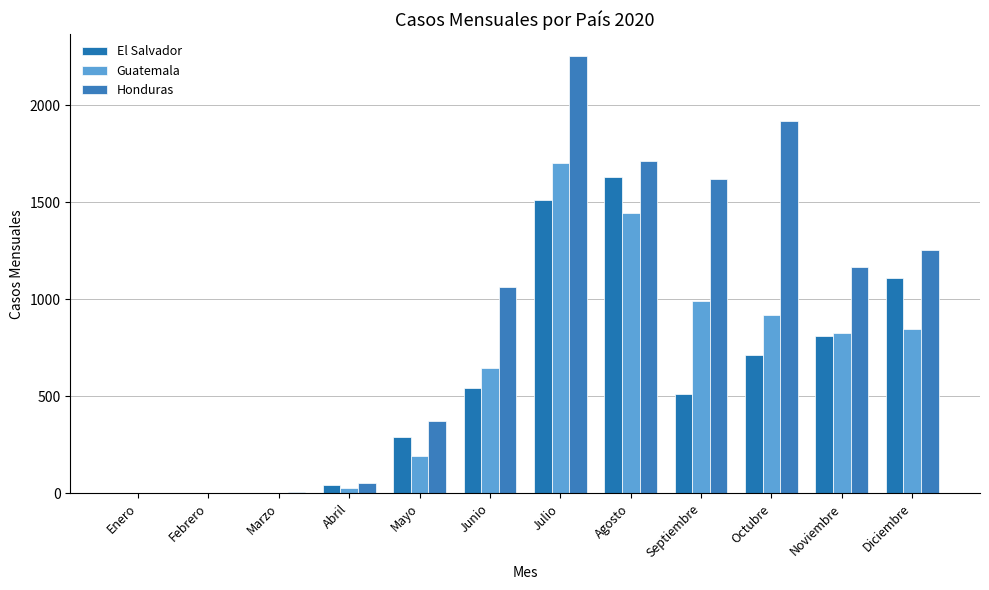

Between Febrero and Agosto, which is larger?

Agosto